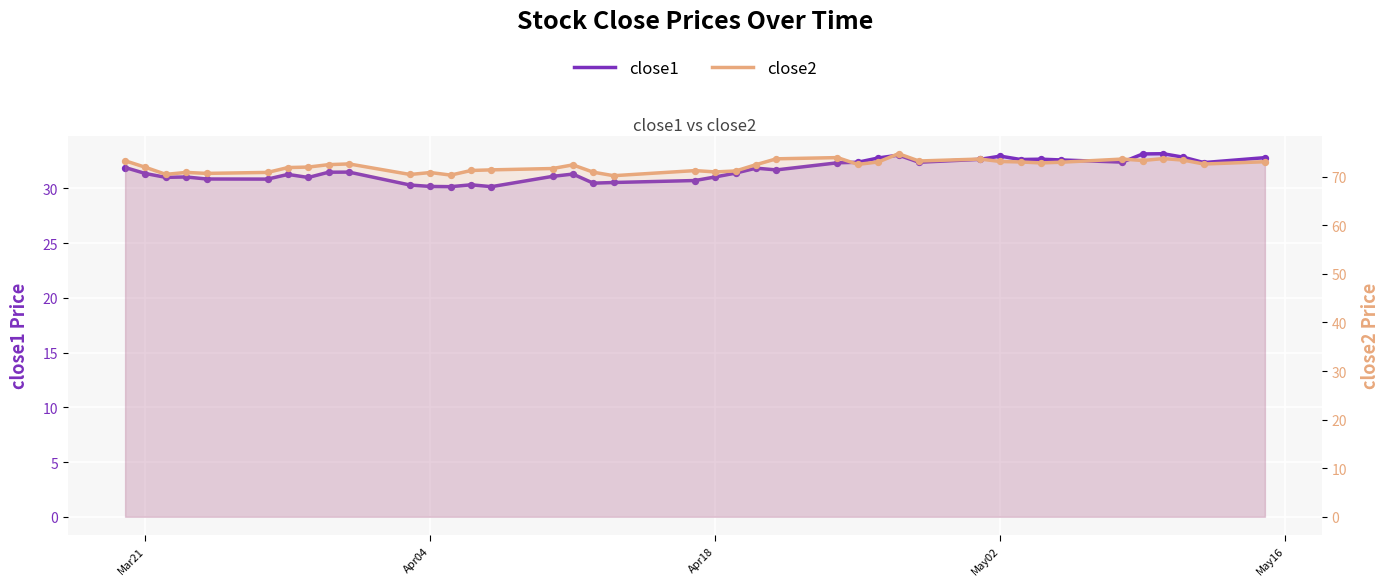

Which series has the largest Y range (max minus min)?

close2